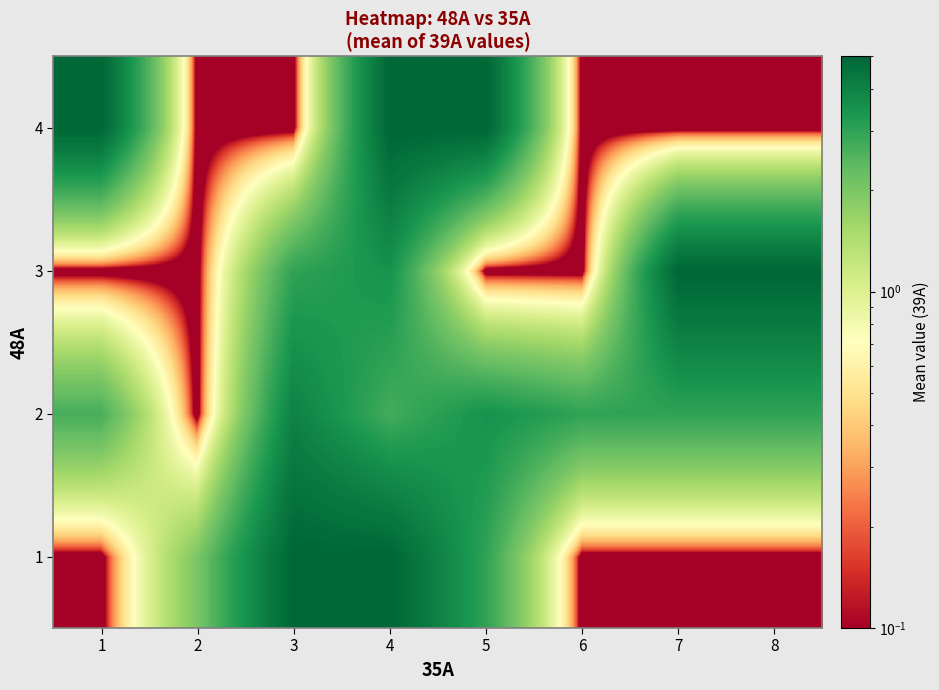

Reading left to right, what are all the values shown in this chart?

1: 1=0.0	2=2.0	3=5.0	4=5.0	5=3.0	6=0.0	7=0.0	8=0.0
2: 1=2.7	2=0.0	3=4.0	4=2.7	5=3.5	6=3.0	7=3.0	8=3.0
3: 1=0.0	2=0.0	3=3.0	4=3.5	5=0.0	6=0.0	7=5.0	8=5.0
4: 1=5.0	2=0.0	3=0.0	4=5.0	5=5.0	6=0.0	7=0.0	8=0.0